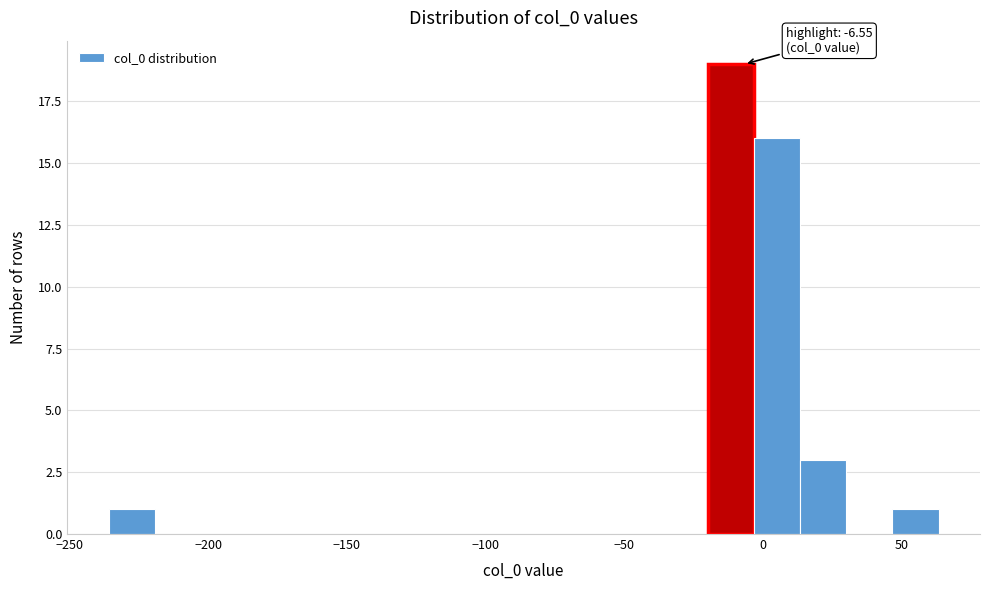

Read against the x-axis, roughly where is the centre of the tallest bar?

-10